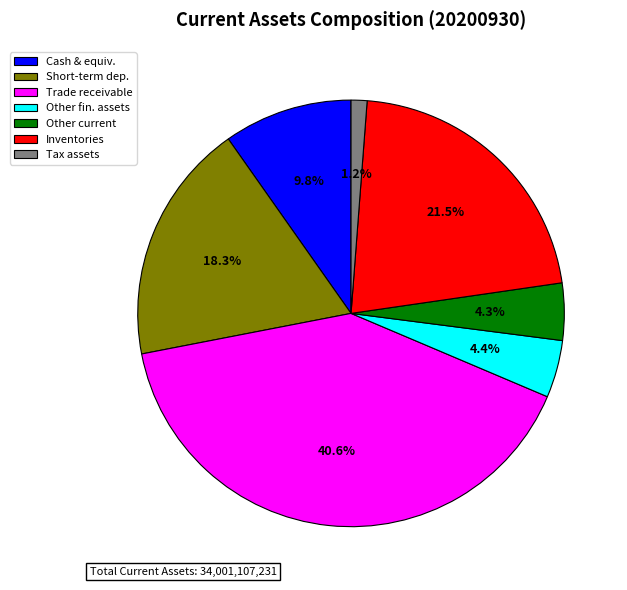

Which slice is the smallest?

Tax assets